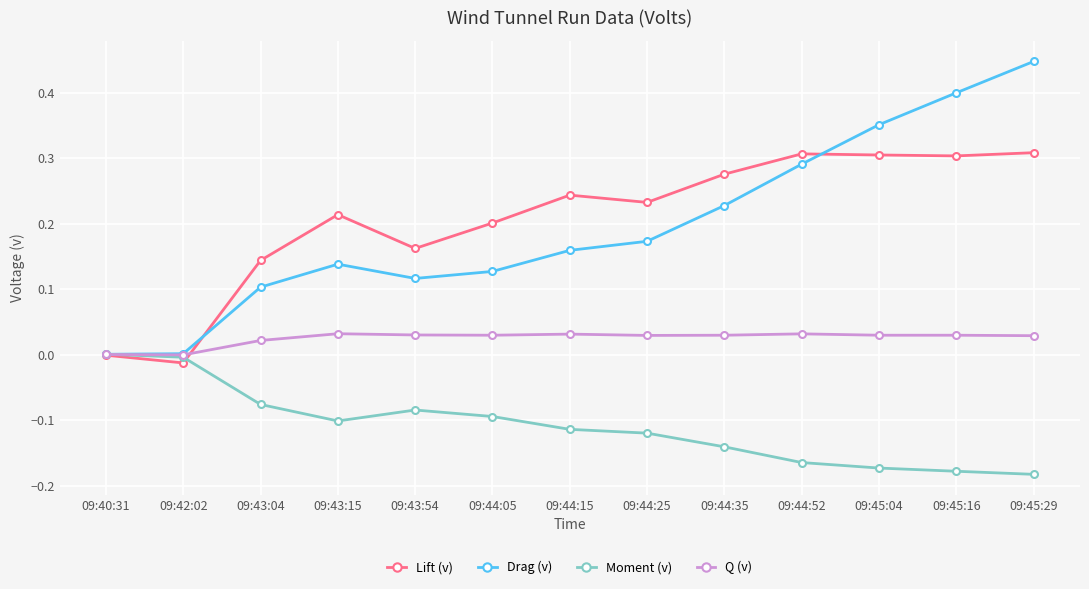

The Drag (v) series shows 0.1 at 09:44:35. True or false?

False